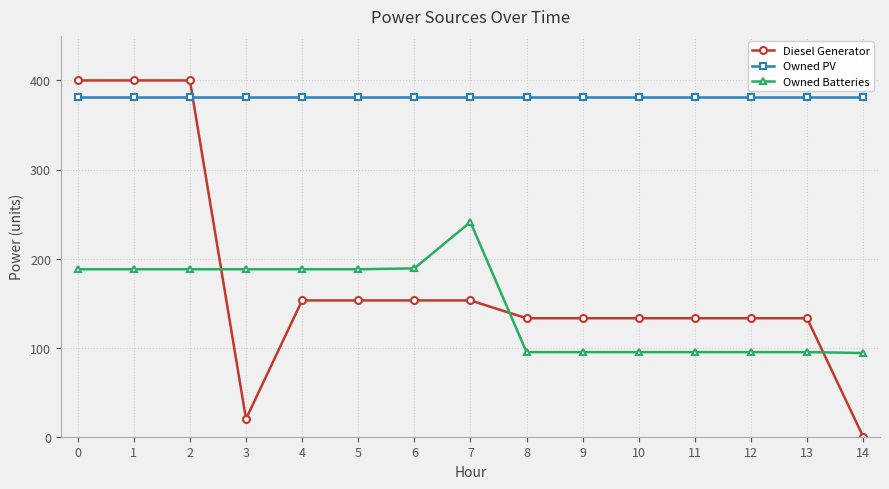

Rank the series at 6 from lowest to highest value.

Diesel Generator, Owned Batteries, Owned PV